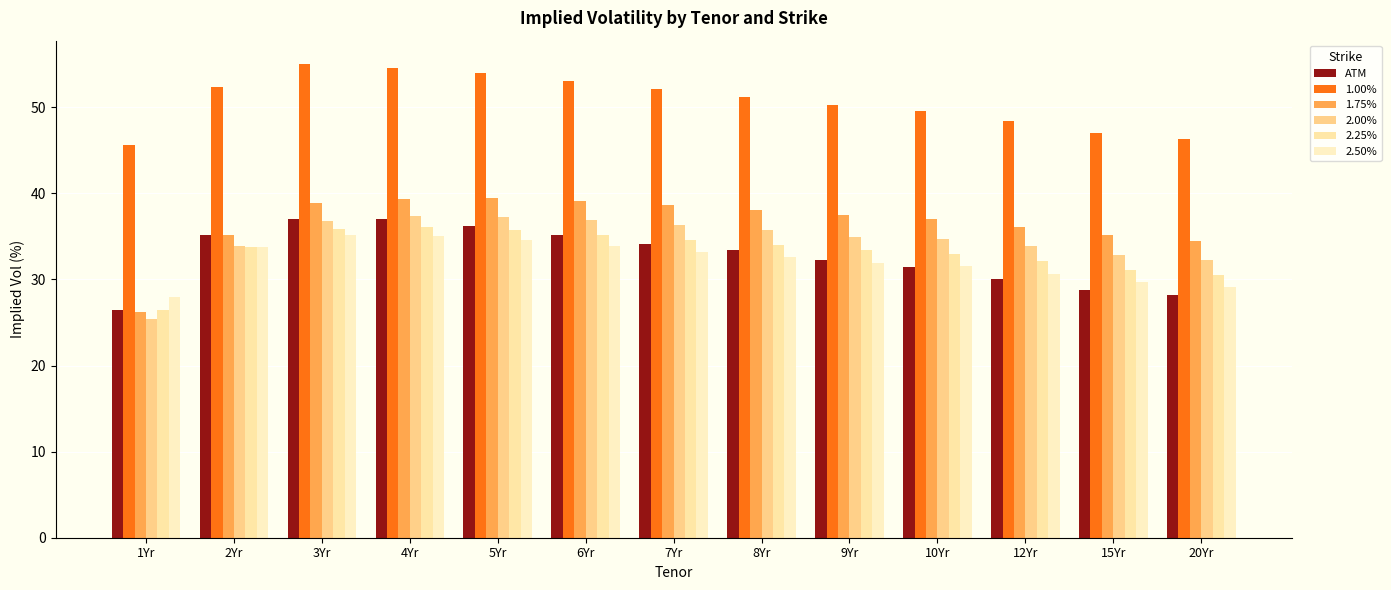

What is the difference between the maximum and minimum values in the 1.00% series?

9.3